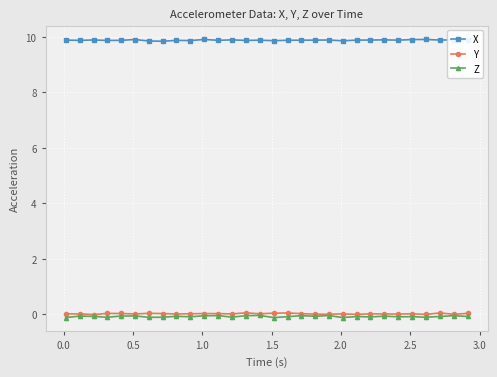

Which series has the widest spread of values?

Z